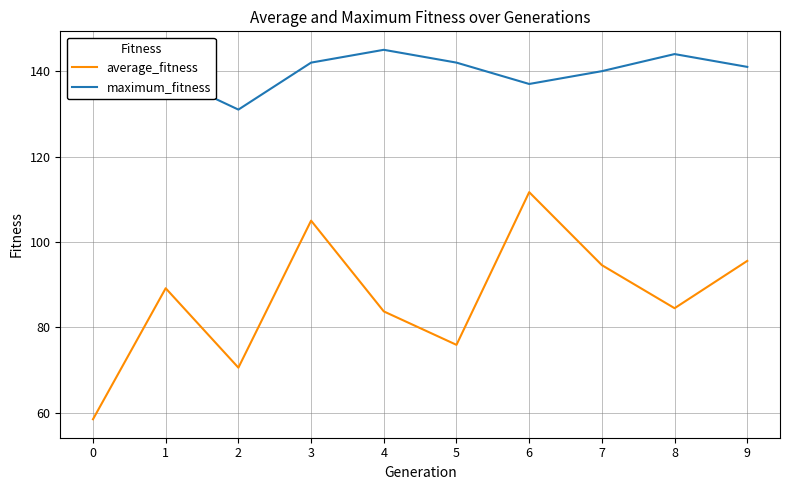

Which series has the largest range (max minus min)?

average_fitness